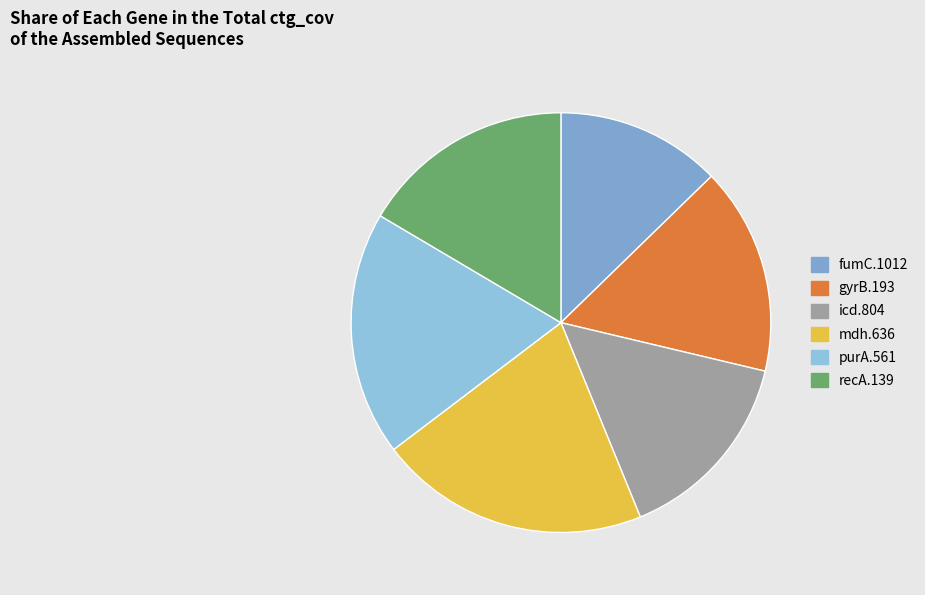

How many segments does this pie chart have?

6